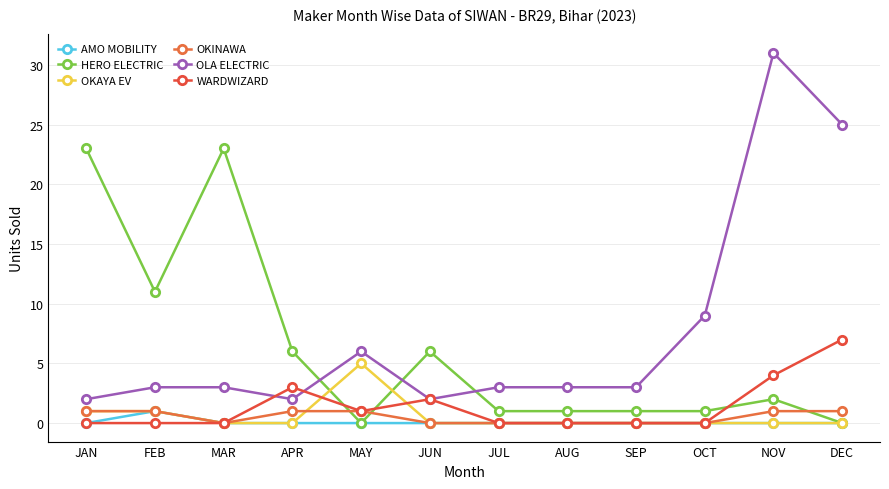

How many categories are shown in the chart?

12